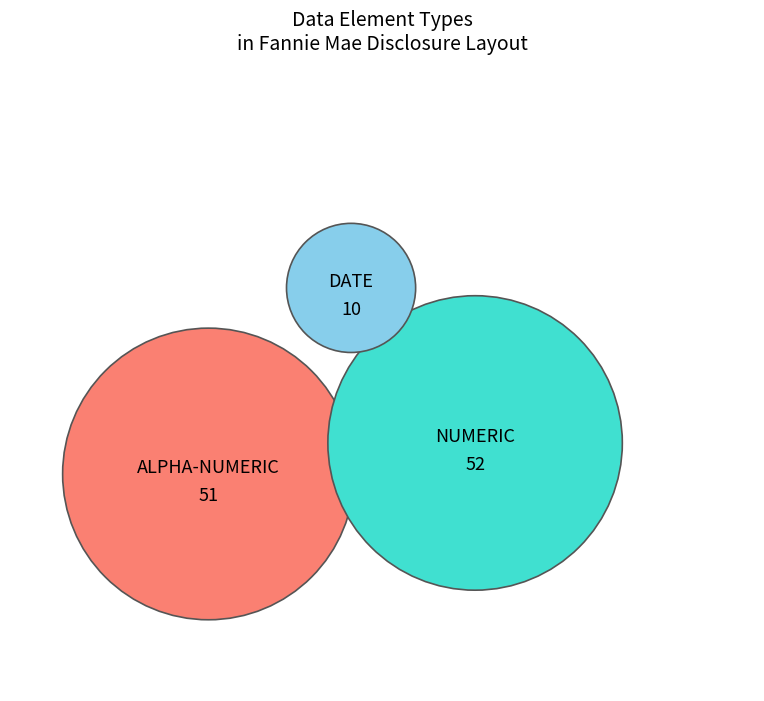

Rank the categories by value from highest to lowest.

NUMERIC, ALPHA-NUMERIC, DATE